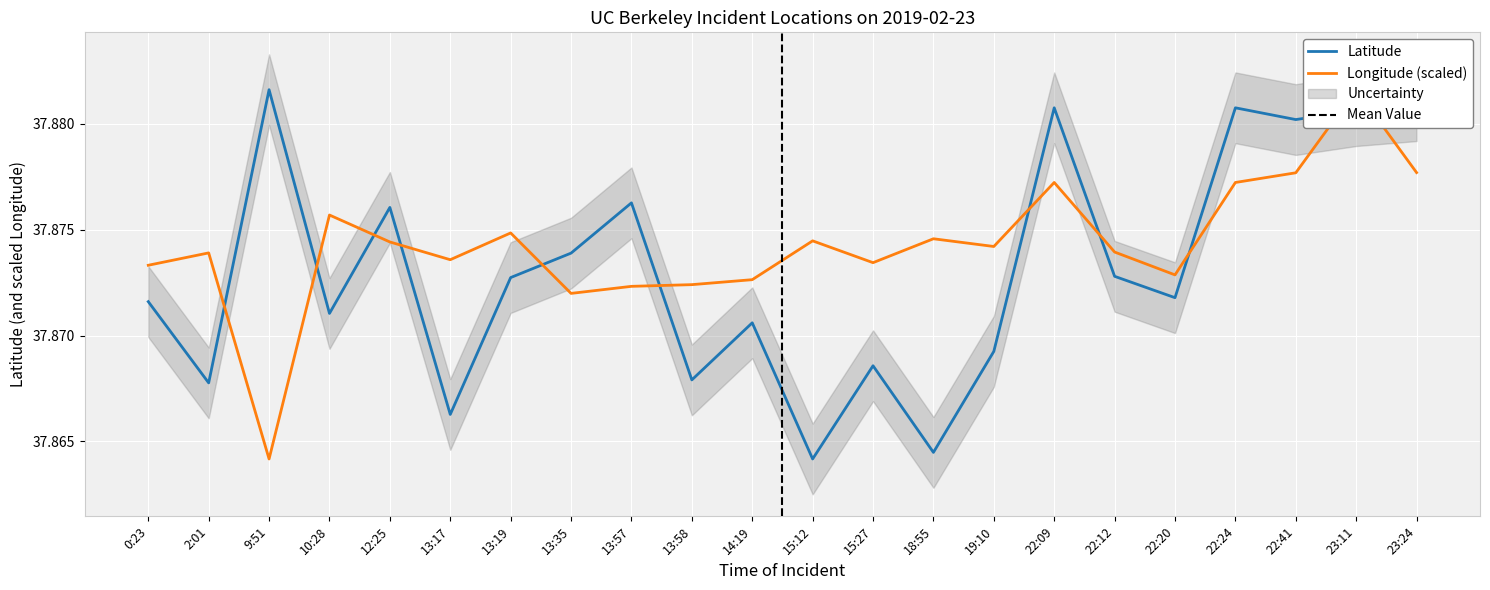

The Longitude series shows 51.7 at 22:20. True or false?

False